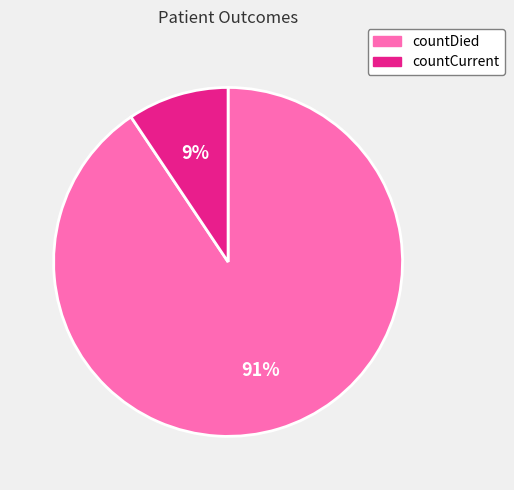

Is countCurrent the majority of the pie?

No